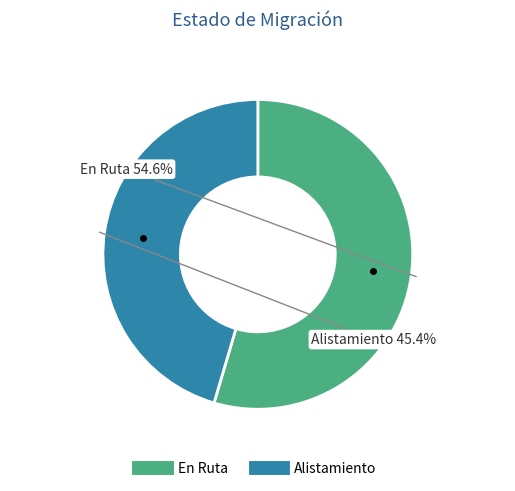

Is it true that Alistamiento is 45% of the pie?

True